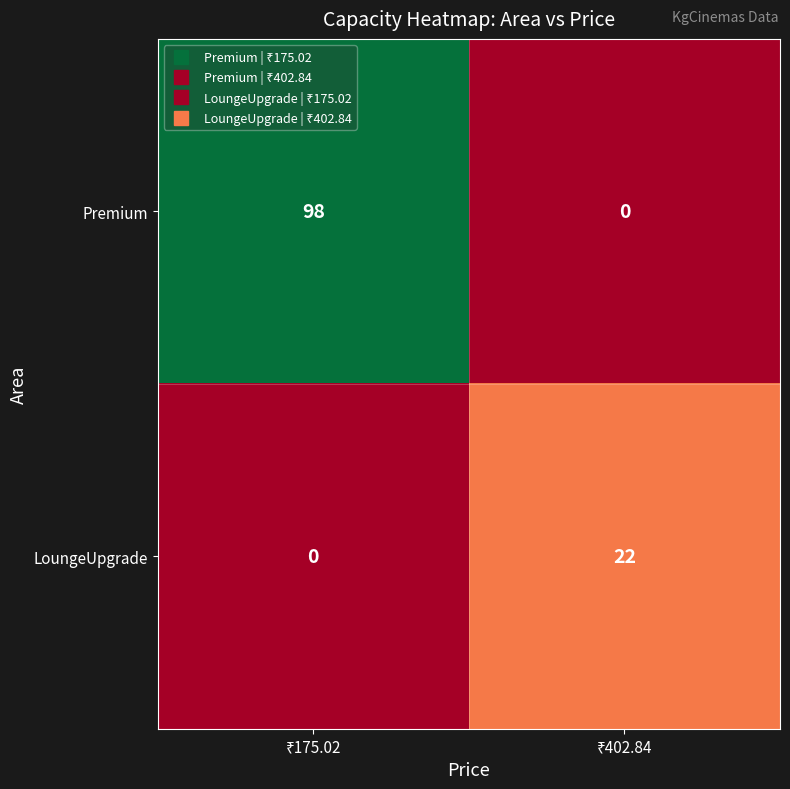

Which series has the widest spread of values?

Premium